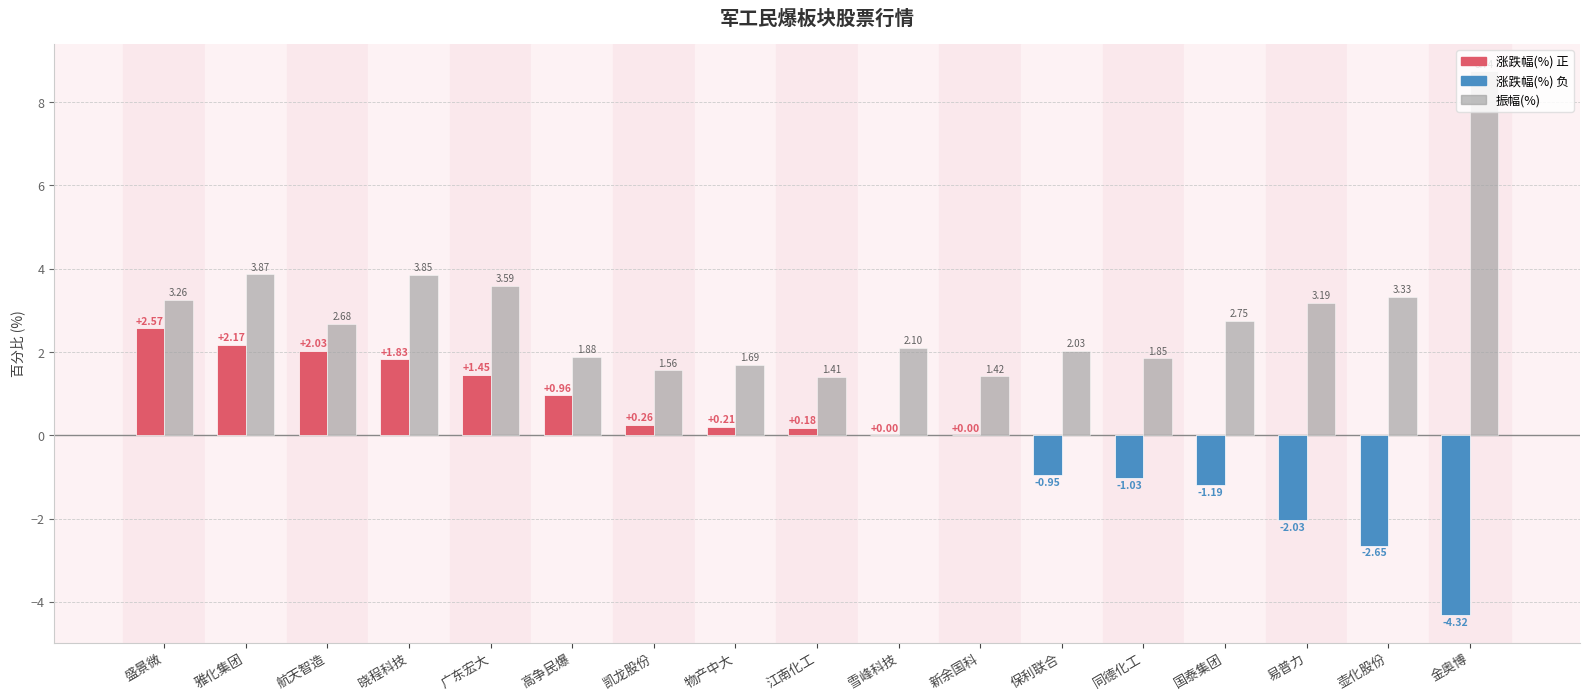

At which category does the chart reach its peak across all series?

金奥博